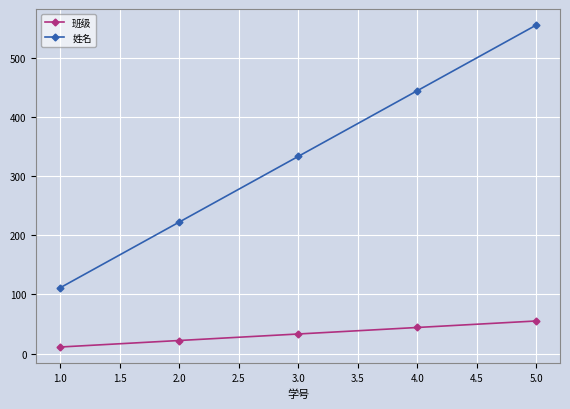

What are all the series names shown in the legend?

班级, 姓名